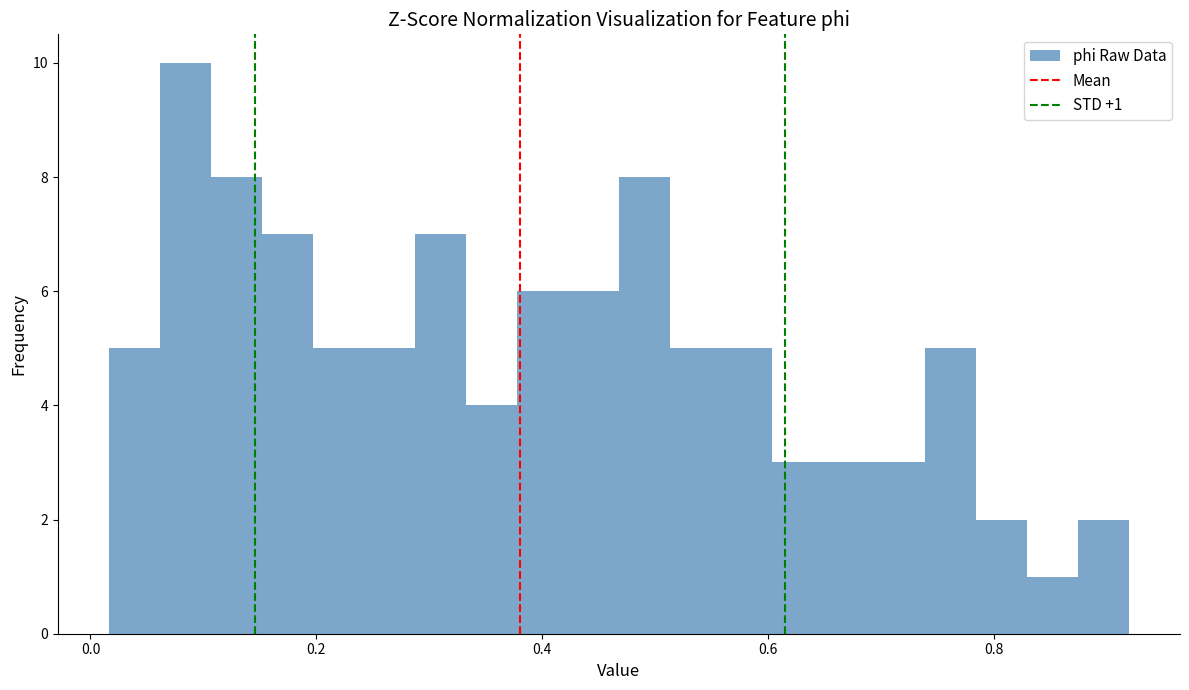

Read against the x-axis, roughly where is the centre of the tallest bar?

0.08